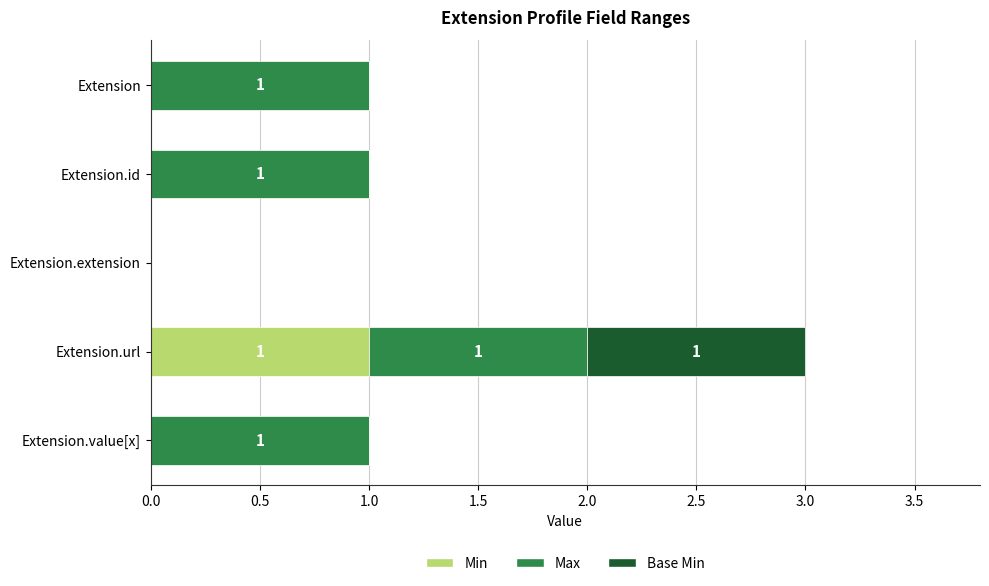

At which label does Min reach its peak?

Extension.url